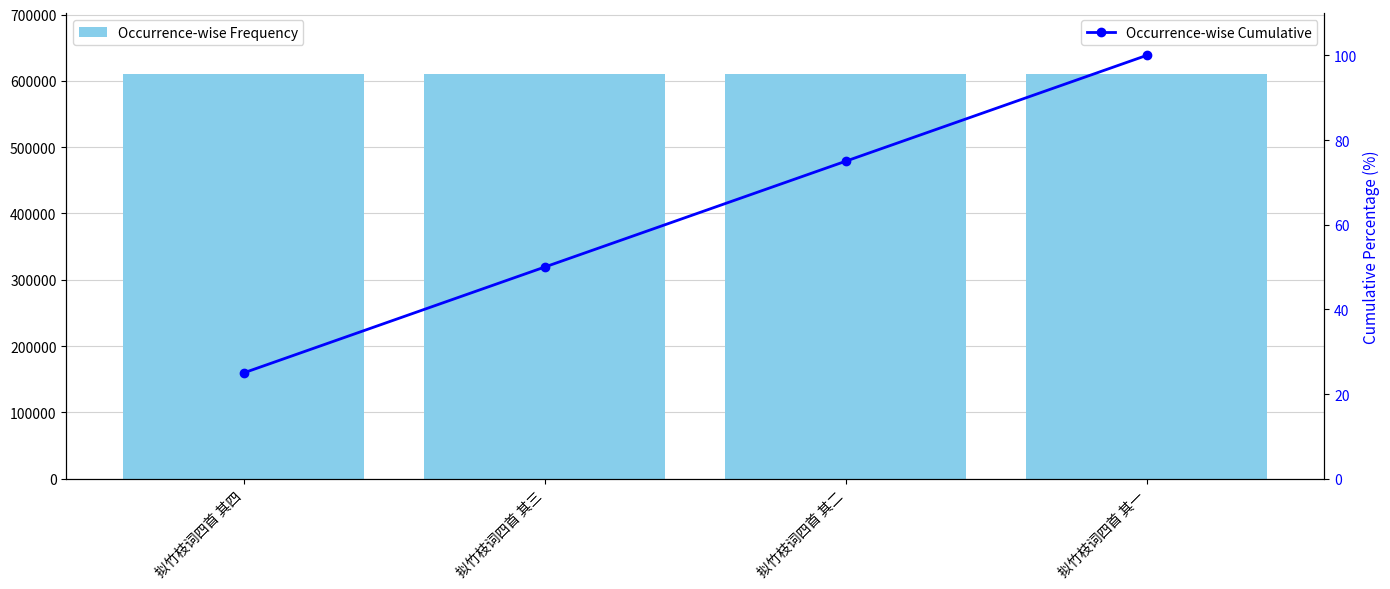

What is the label of the 3rd bar from the right?

拟竹枝词四首 其三